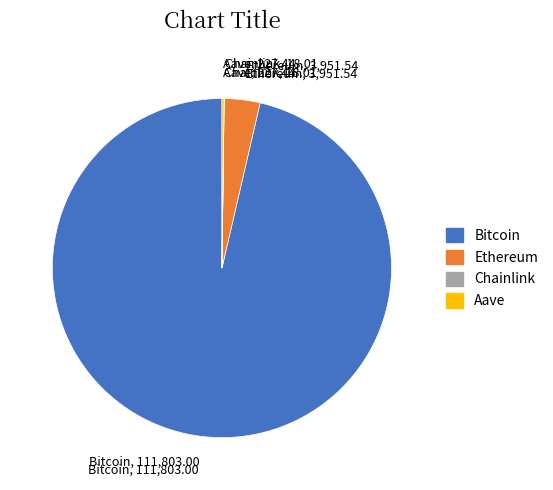

The Bitcoin slice represents 96% of the pie. True or false?

True